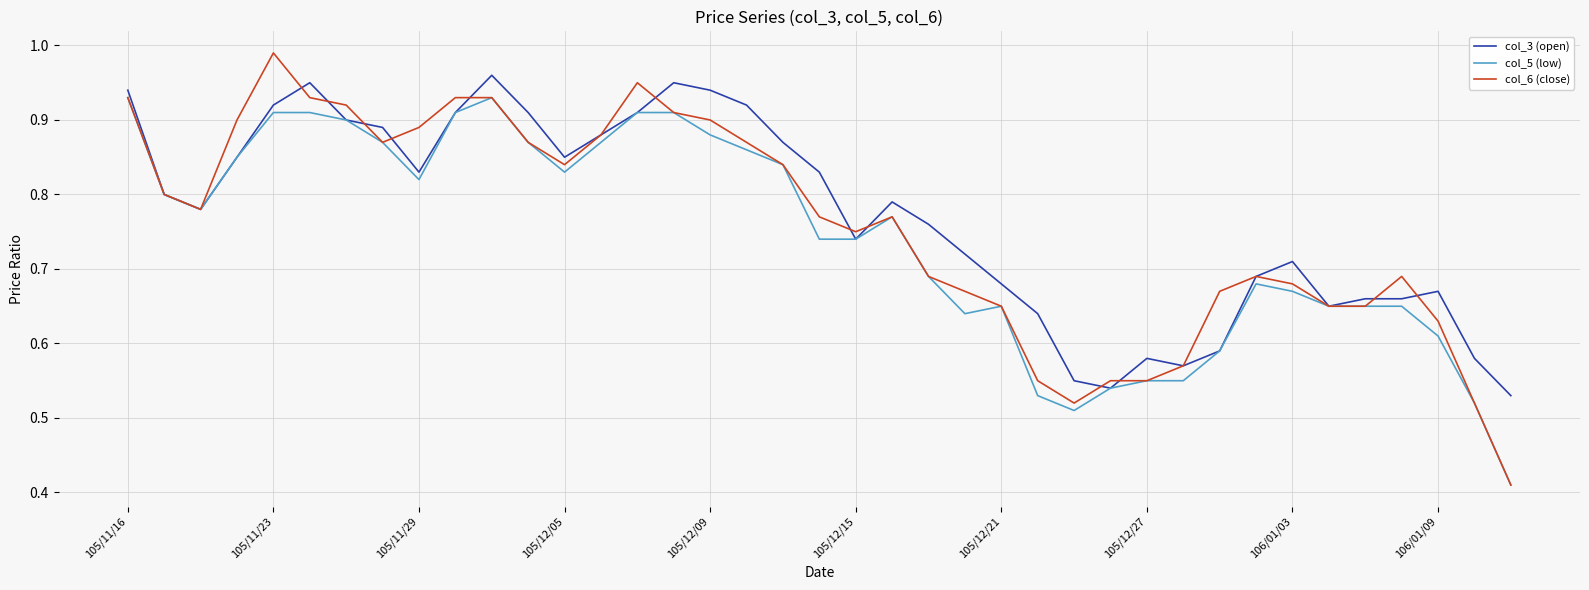

List the series in order of their peak value, lowest first.

col_5 (low), col_3 (open), col_6 (close)